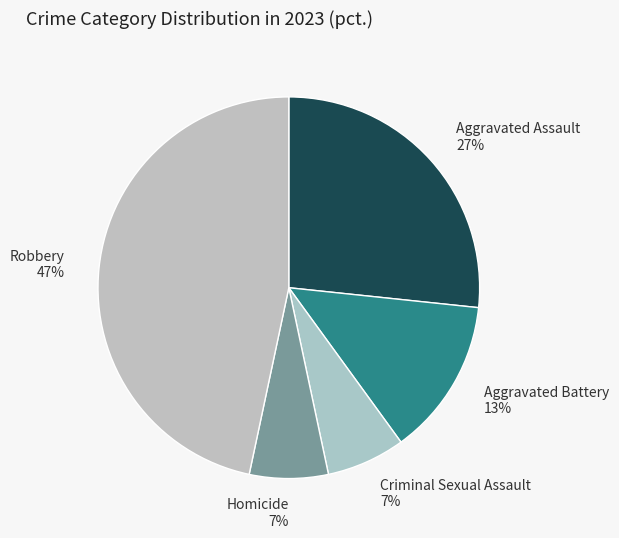

How many slices are in this pie chart?

5